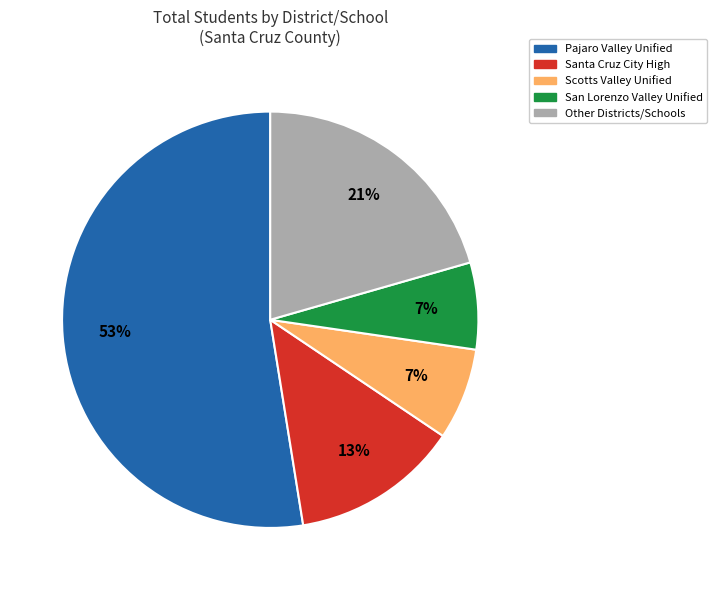

To the nearest percent, what is the average slice percentage?

20%